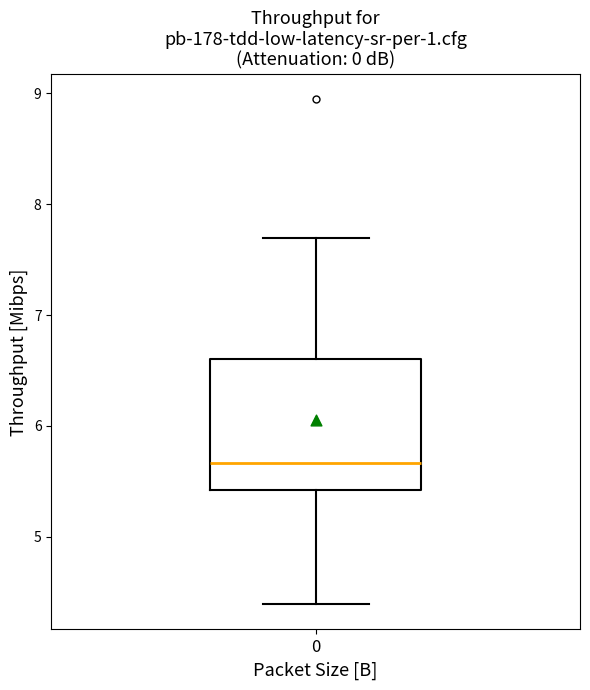

Where does the lower whisker of the box at x = 0 end on the y-axis? The values are not printed on the chart, so give them approximately, as read against the axis.

4.4